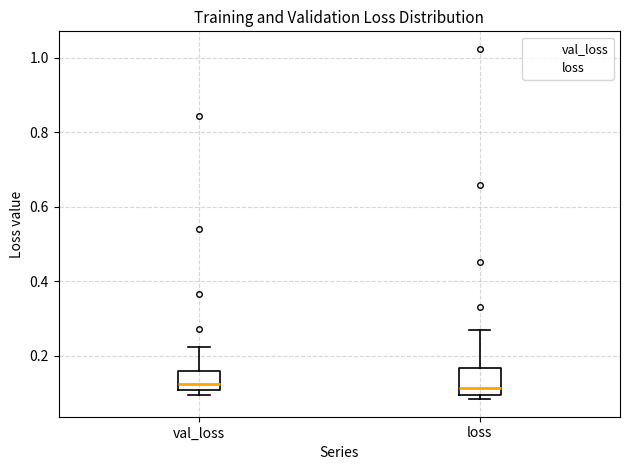

Reading left to right, transcribe this box plot: for each box, give where its median line is, the range the box spans, and where its two whiskers end, as read against the y-axis. The values are not printed on the chart, so give them approximately, as read against the axis.

val_loss: median 0.12, box 0.10 to 0.16, whiskers 0.10 (just below the box's lower edge) to 0.22
loss: median 0.12, box 0.10 to 0.16, whiskers 0.08 to 0.26